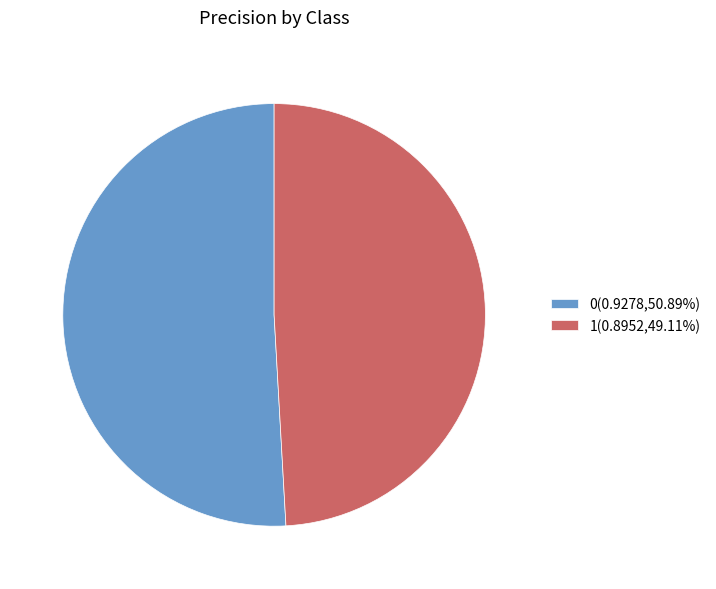

Rank the categories by value from lowest to highest.

1, 0